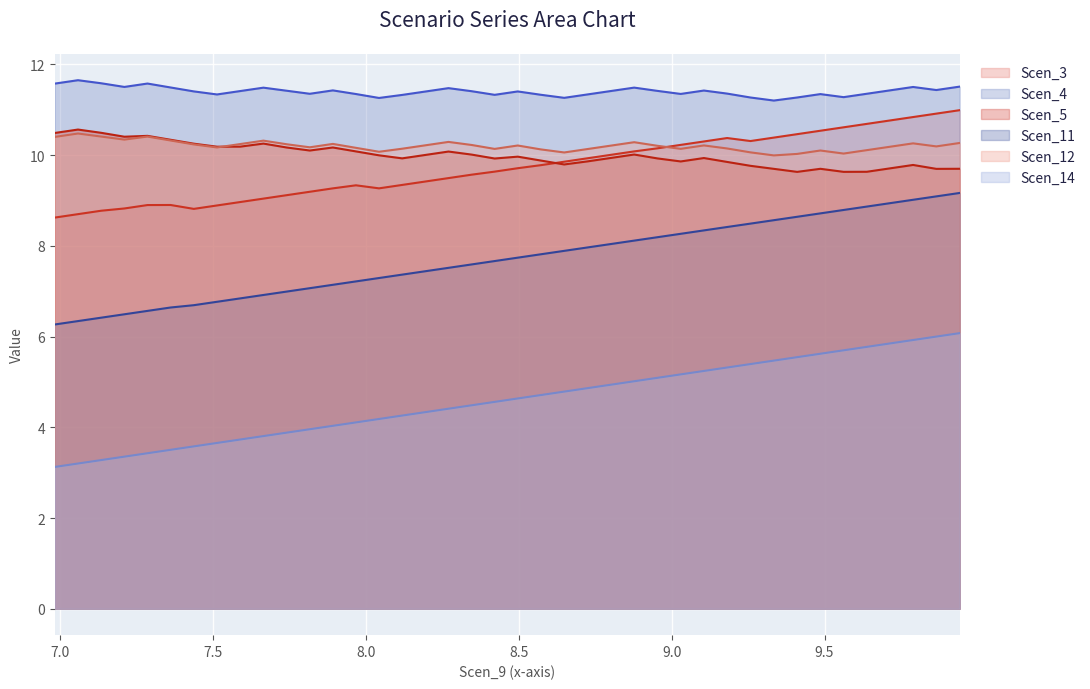

What is the sum of all Scen_3 values?

389.0